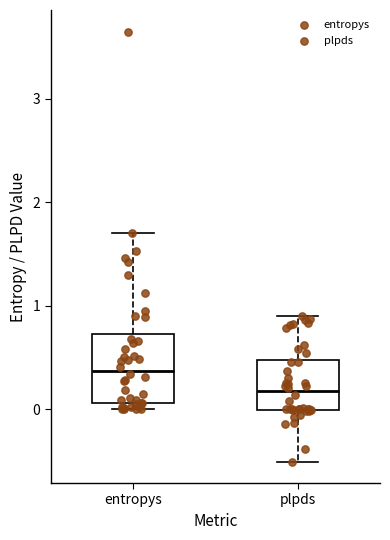

Where is the lower edge of the box for plpds on the y-axis? The values are not printed on the chart, so give them approximately, as read against the axis.

0.0